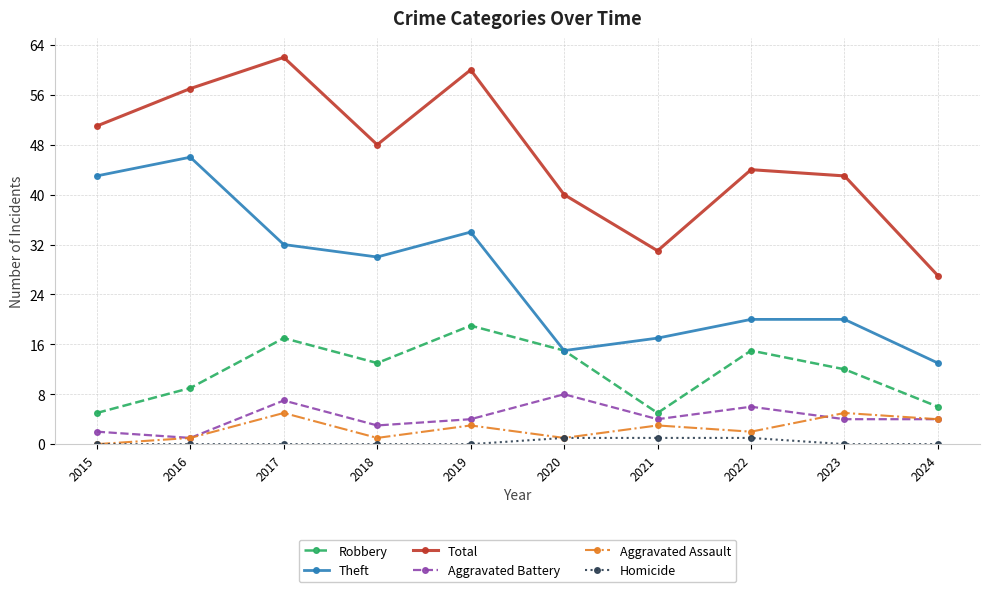

What are all the series names shown in the legend?

Robbery, Theft, Total, Aggravated Battery, Aggravated Assault, Homicide